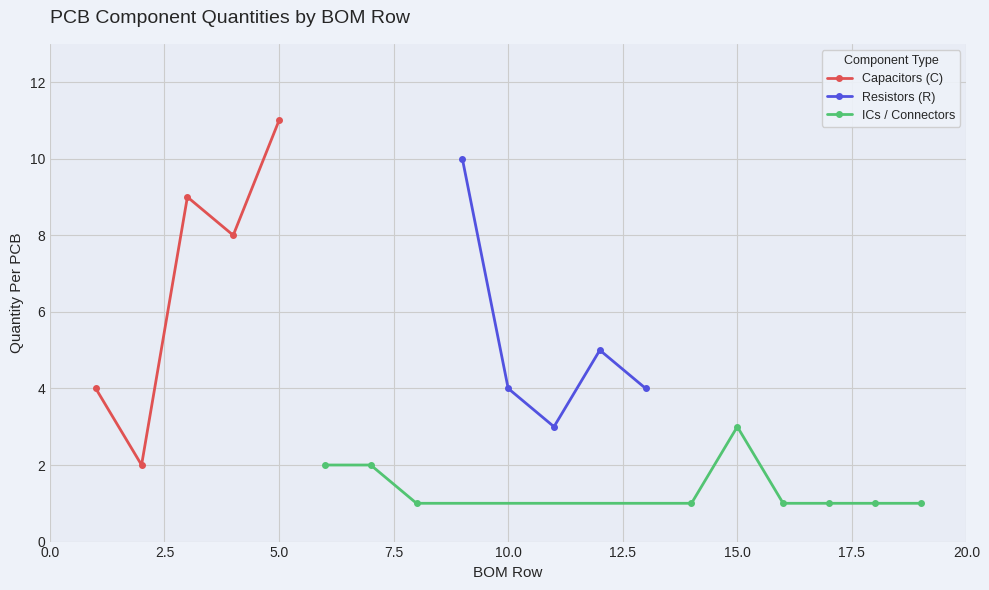

Count the Capacitors (C) values in the range 4 to 9.

3